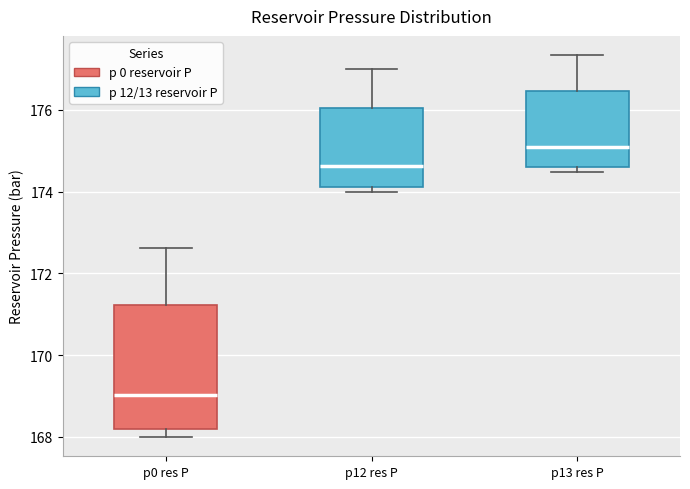

Where is the lower edge of the box for p13 res P on the y-axis? The values are not printed on the chart, so give them approximately, as read against the axis.

174.6